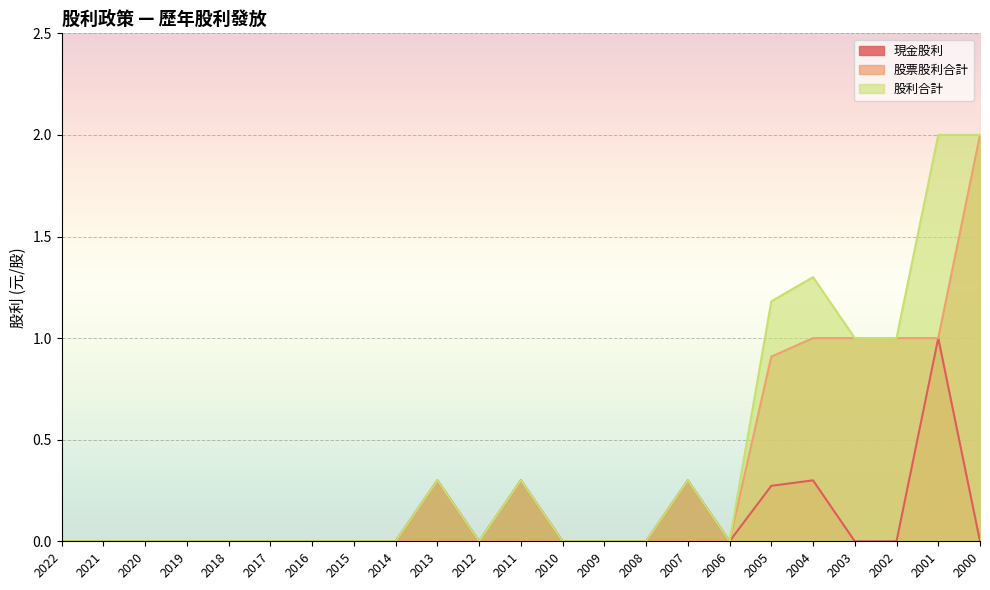

Which has a higher value, 2011 or 2016?

2011